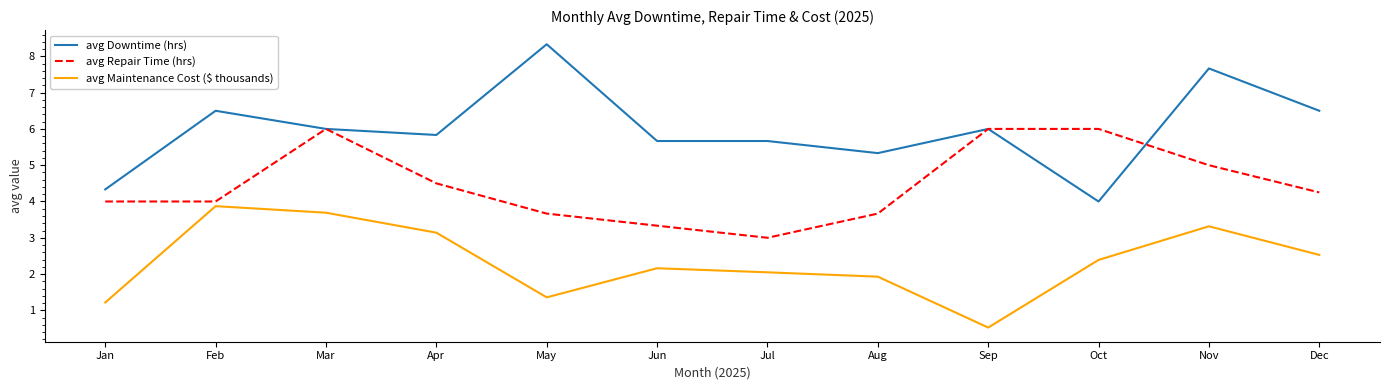

Is this an area chart (filled region under the line)?

No